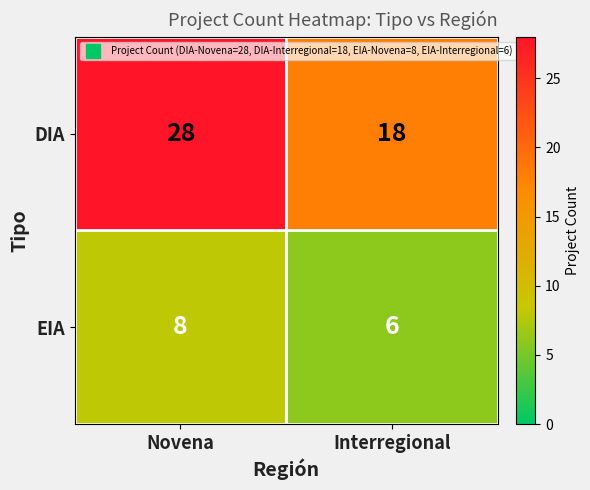

Reading left to right, list all the values displayed in this chart.

DIA: 28	18
EIA: 8	6